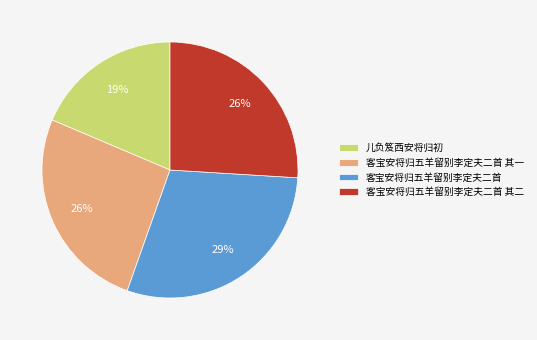

Does any single category account for the majority?

No